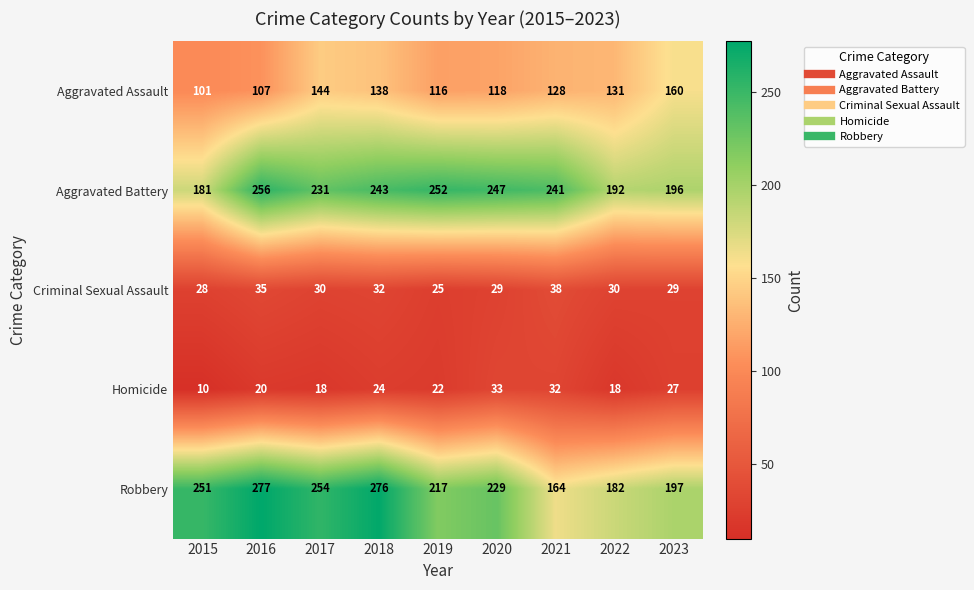

At which label does Criminal Sexual Assault reach its minimum?

2019